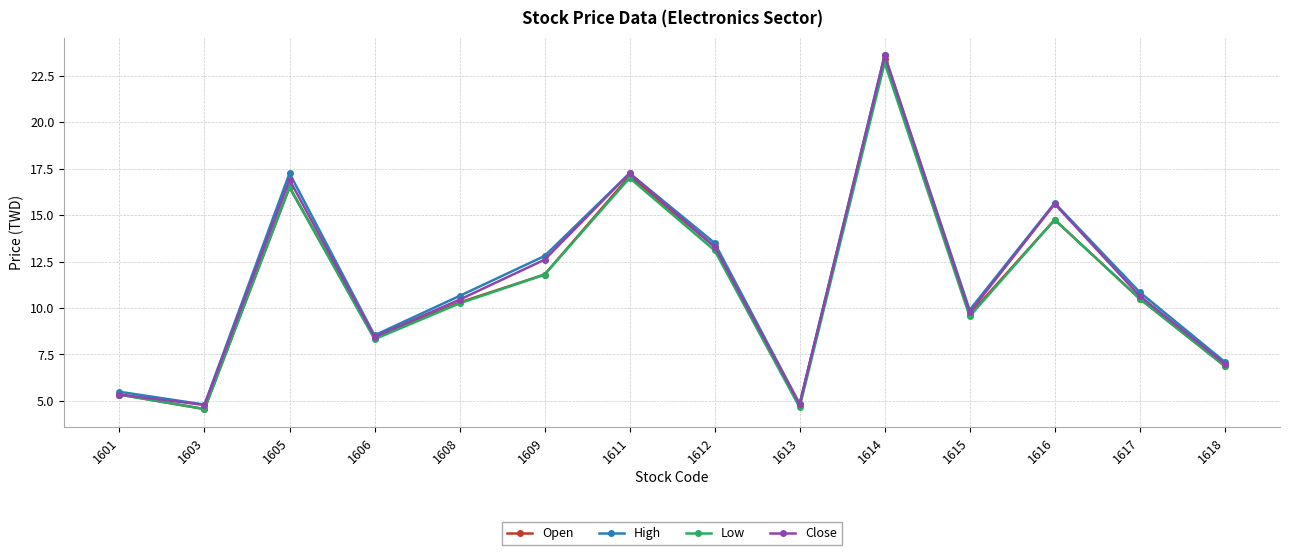

What is the value of the High point at the 12th from the left?

15.7